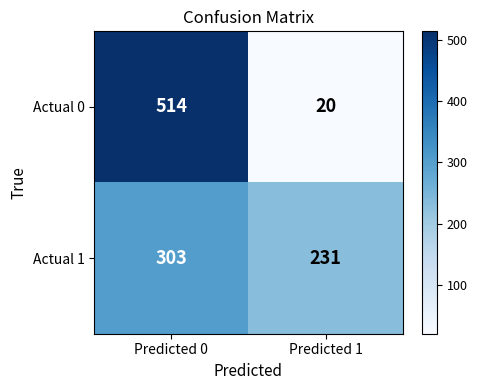

The Actual 0 series shows 20 at Predicted 1. True or false?

True